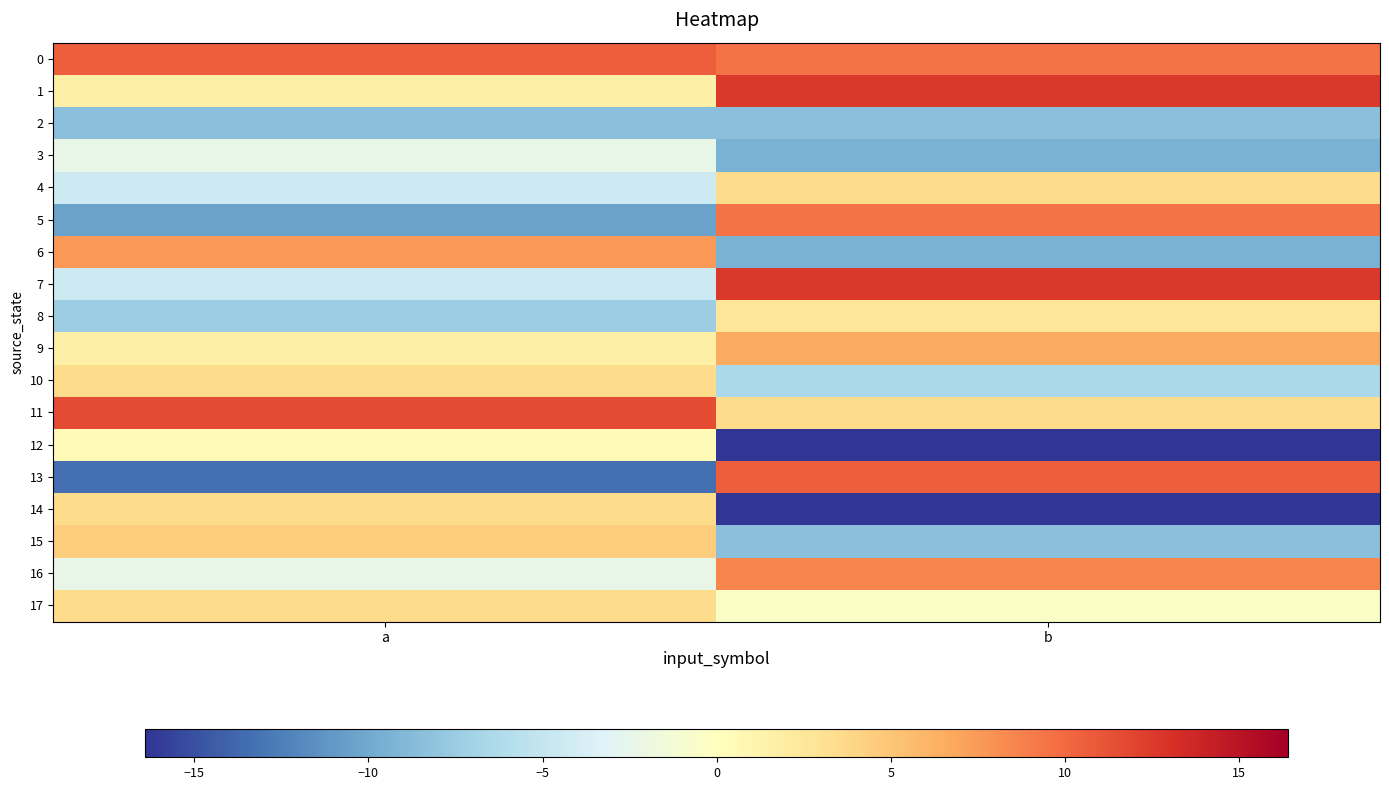

At which category is the sum across all series the highest?

b